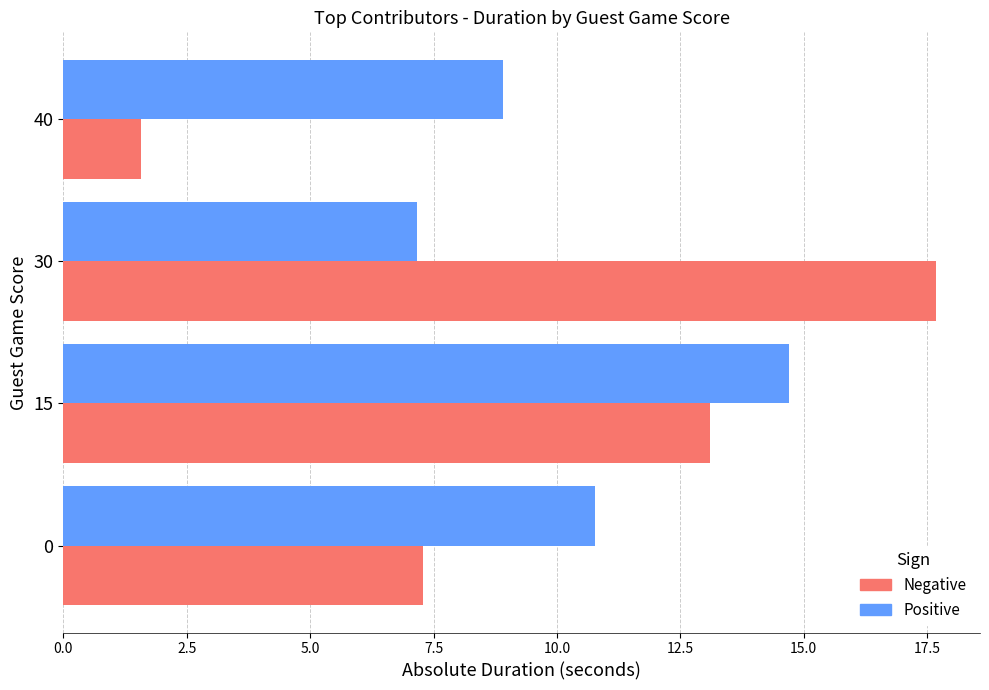

At how many categories does at least one series exceed 13?

2